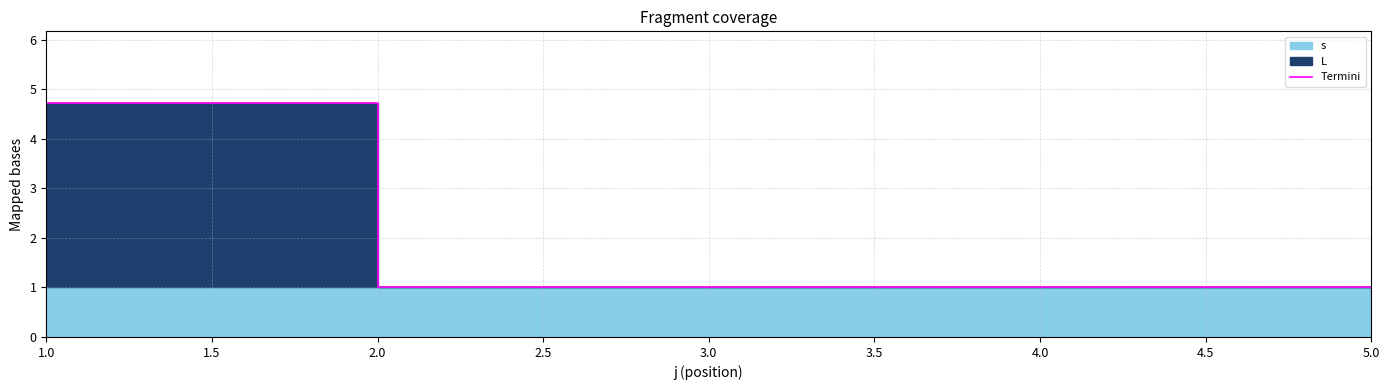

Count the values in the range 1 to 2.

4